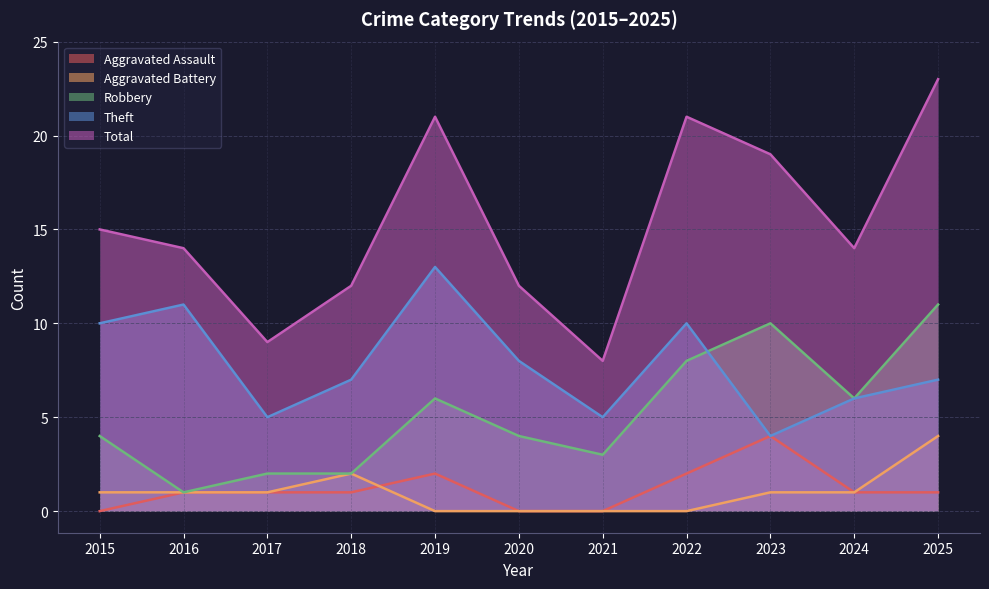

How many Theft values are between 5 and 10?

8